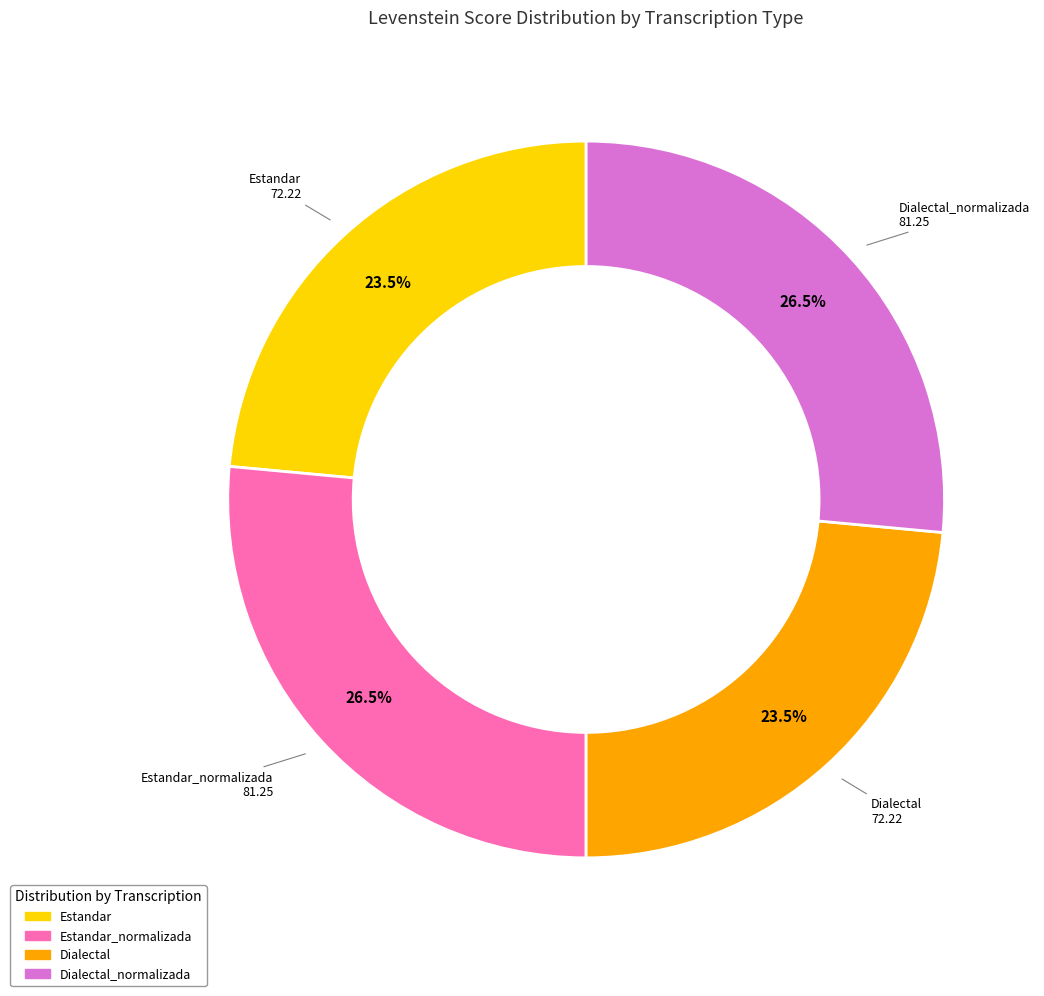

Does any single category account for the majority?

No